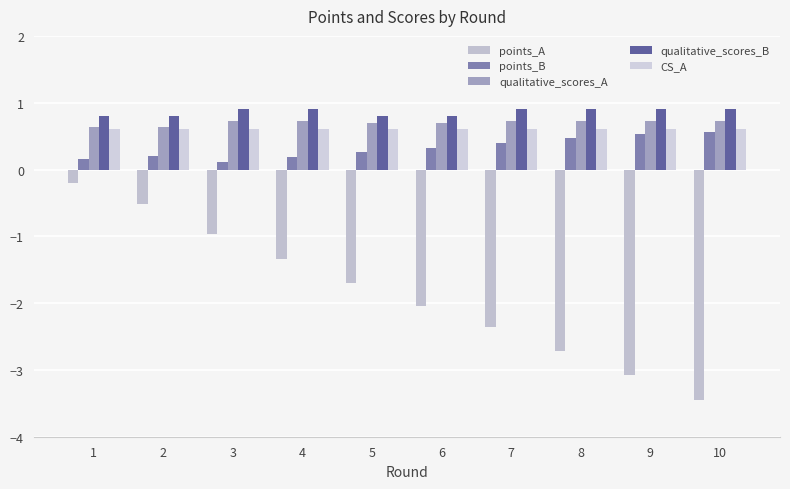

At which category is the sum across all series the highest?

1